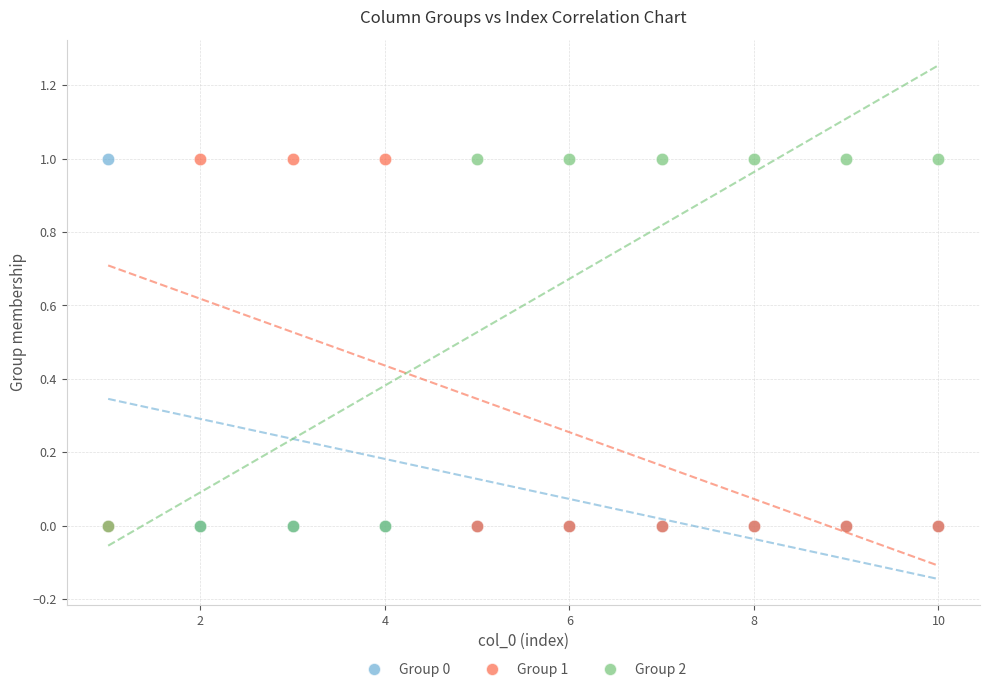

What are all the series names shown in the legend?

Group 0, Group 1, Group 2